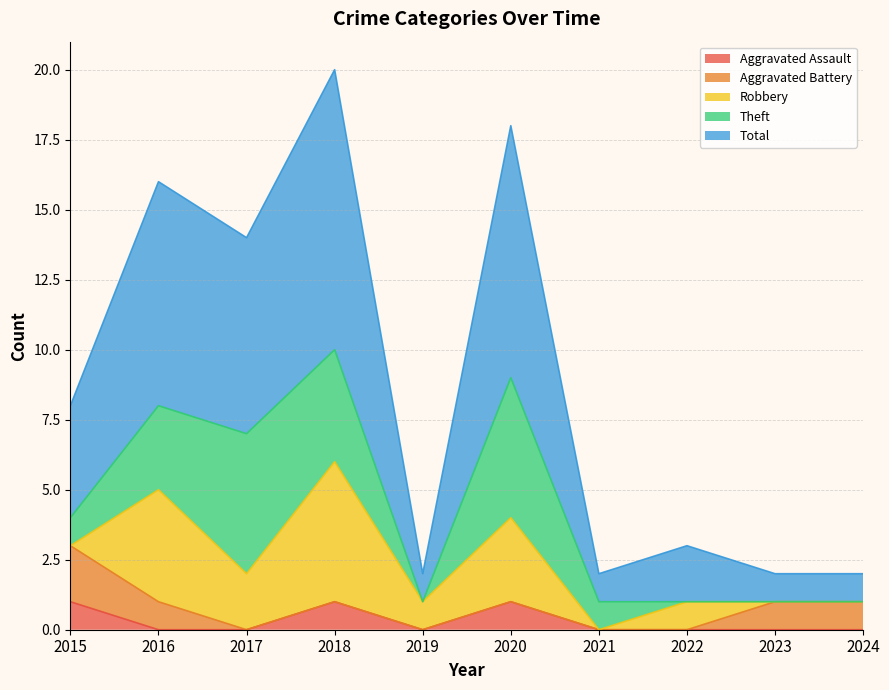

List the labels in order of Theft value, largest first.

2017, 2020, 2018, 2016, 2015, 2021, 2019, 2022, 2023, 2024